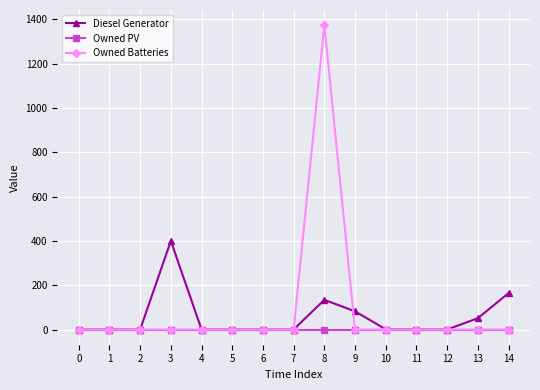

List the series in order of their peak value, lowest first.

Owned PV, Diesel Generator, Owned Batteries